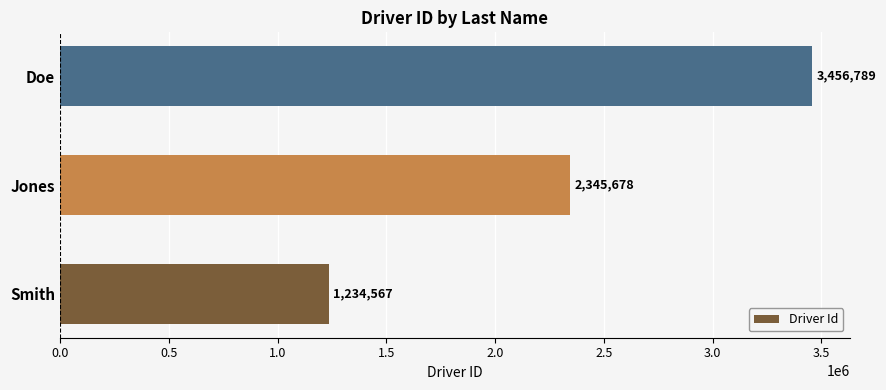

Rank the categories by value from lowest to highest.

Smith, Jones, Doe